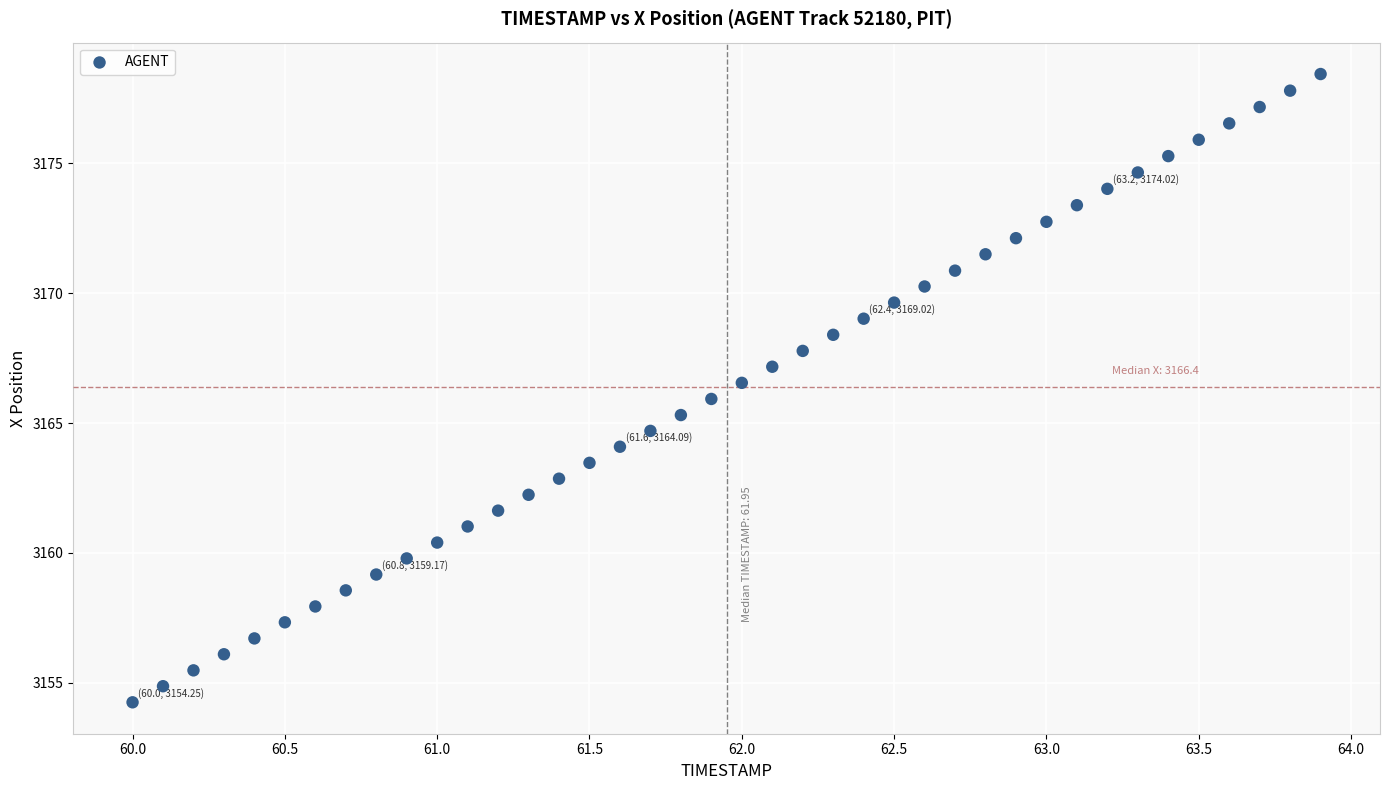

What is the range of X values (max minus min)?

3.9